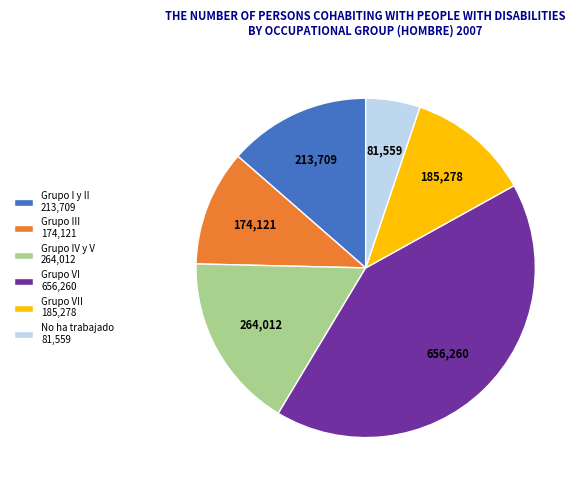

Approximately how many times larger is the value at Grupo III 174,121 compared to Grupo I y II 213,709?

0.8